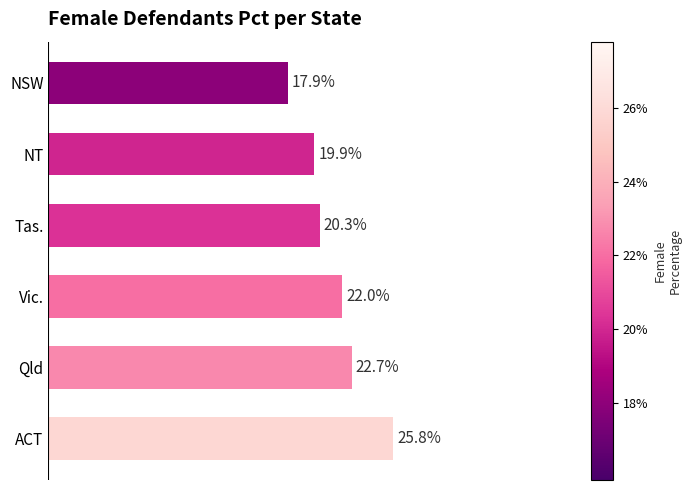

At which category does the chart reach its peak across all series?

ACT